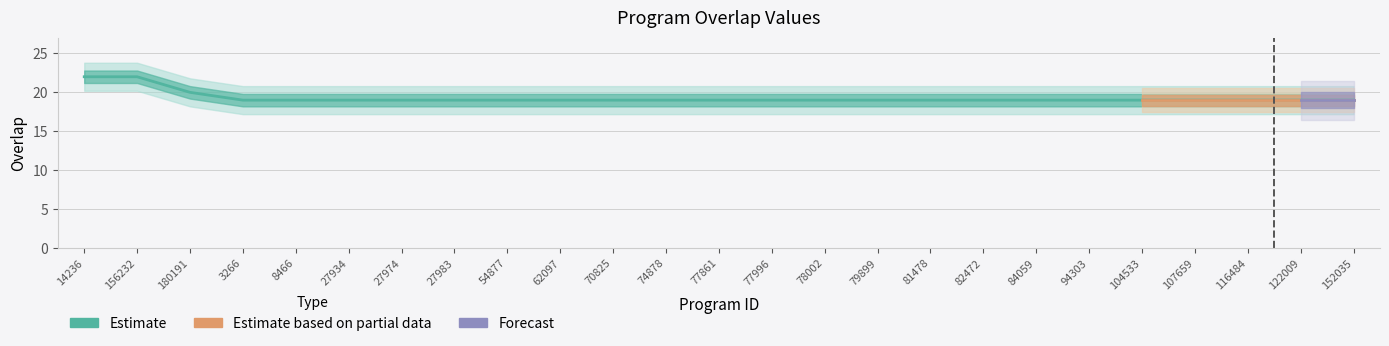

How many lines are shown in the chart?

1